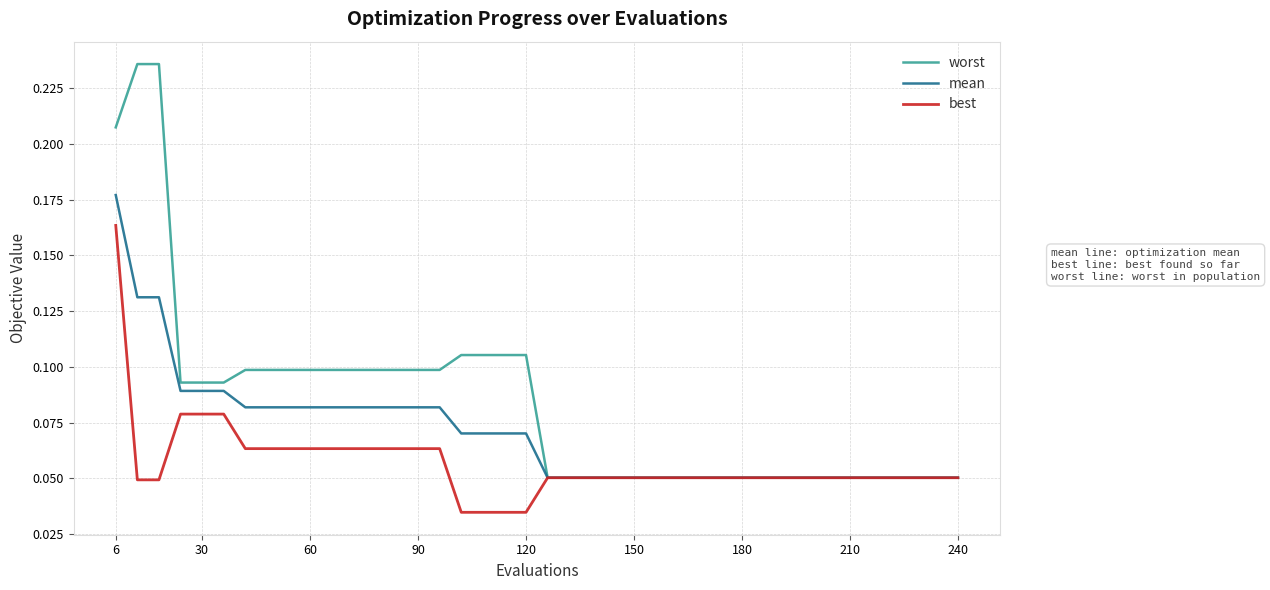

List the series in order of their overall mean, highest first.

worst, mean, best